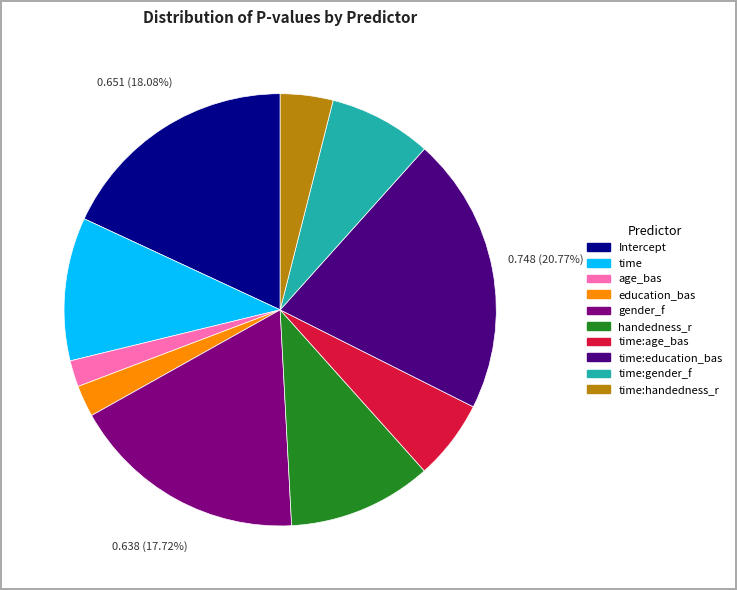

Is there a majority slice in this chart?

No